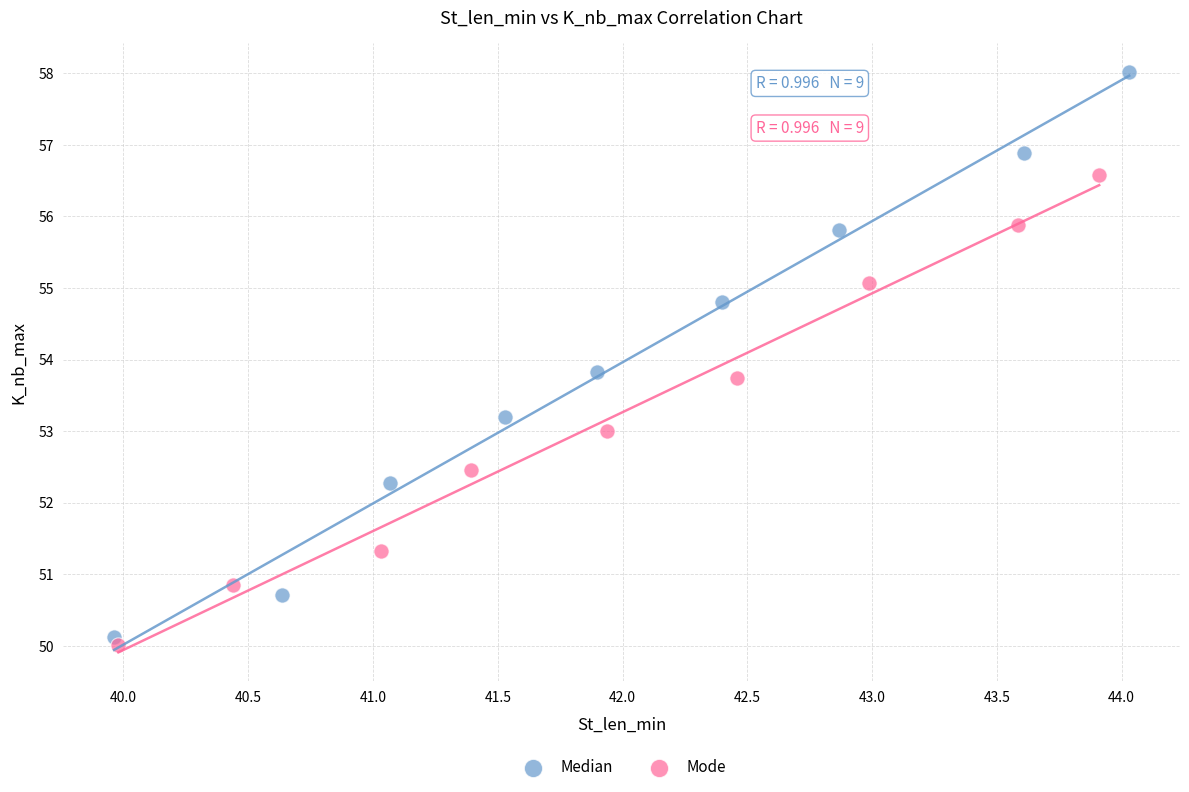

Which series has the widest spread of Y values?

Median